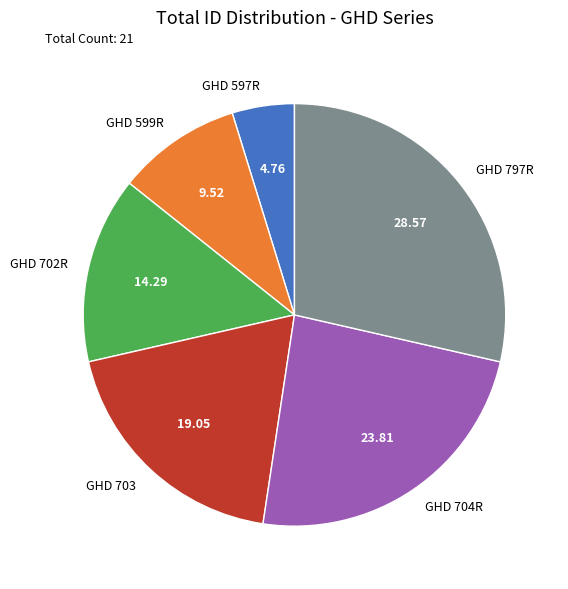

Is there any slice that represents more than half of the pie?

No